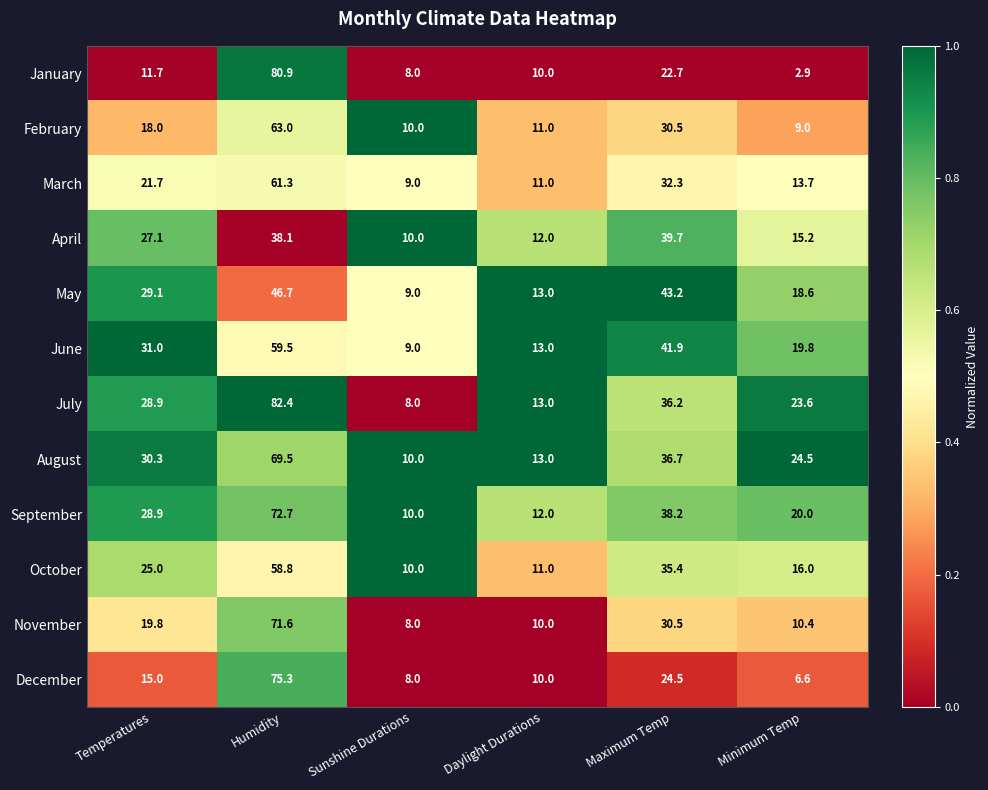

What is the approximate value of June at Temperatures?

31.0